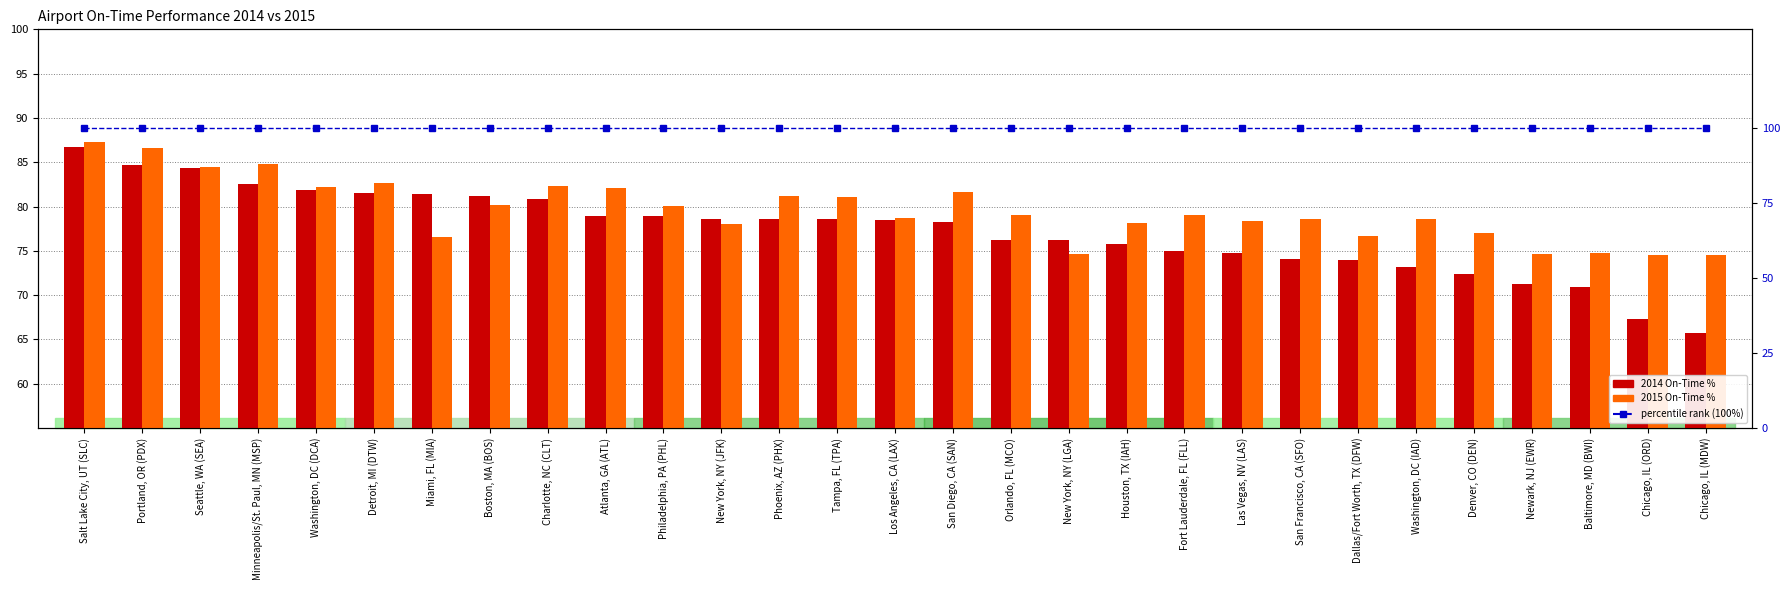

Reading left to right, transcribe all the data shown in this chart.

2014 On-Time %: Salt Lake City, UT (SLC)=86.7	Portland, OR (PDX)=84.6	Seattle, WA (SEA)=84.3	Minneapolis/St. Paul, MN (MSP)=82.5	Washington, DC (DCA)=81.8	Detroit, MI (DTW)=81.6	Miami, FL (MIA)=81.4	Boston, MA (BOS)=81.2	Charlotte, NC (CLT)=80.9	Atlanta, GA (ATL)=78.9	Philadelphia, PA (PHL)=78.9	New York, NY (JFK)=78.6	Phoenix, AZ (PHX)=78.6	Tampa, FL (TPA)=78.6	Los Angeles, CA (LAX)=78.4	San Diego, CA (SAN)=78.2	Orlando, FL (MCO)=76.2	New York, NY (LGA)=76.2	Houston, TX (IAH)=75.8	Fort Lauderdale, FL (FLL)=75.0	Las Vegas, NV (LAS)=74.8	San Francisco, CA (SFO)=74.1	Dallas/Fort Worth, TX (DFW)=74.0	Washington, DC (IAD)=73.2	Denver, CO (DEN)=72.4	Newark, NJ (EWR)=71.3	Baltimore, MD (BWI)=71.0	Chicago, IL (ORD)=67.3	Chicago, IL (MDW)=65.7
2015 On-Time %: Salt Lake City, UT (SLC)=87.3	Portland, OR (PDX)=86.6	Seattle, WA (SEA)=84.5	Minneapolis/St. Paul, MN (MSP)=84.8	Washington, DC (DCA)=82.2	Detroit, MI (DTW)=82.6	Miami, FL (MIA)=76.6	Boston, MA (BOS)=80.2	Charlotte, NC (CLT)=82.3	Atlanta, GA (ATL)=82.1	Philadelphia, PA (PHL)=80.1	New York, NY (JFK)=78.0	Phoenix, AZ (PHX)=81.2	Tampa, FL (TPA)=81.1	Los Angeles, CA (LAX)=78.7	San Diego, CA (SAN)=81.6	Orlando, FL (MCO)=79.0	New York, NY (LGA)=74.7	Houston, TX (IAH)=78.1	Fort Lauderdale, FL (FLL)=79.0	Las Vegas, NV (LAS)=78.4	San Francisco, CA (SFO)=78.6	Dallas/Fort Worth, TX (DFW)=76.6	Washington, DC (IAD)=78.6	Denver, CO (DEN)=77.0	Newark, NJ (EWR)=74.6	Baltimore, MD (BWI)=74.7	Chicago, IL (ORD)=74.6	Chicago, IL (MDW)=74.5
percentile rank within sample: Salt Lake City, UT (SLC)=100.0	Portland, OR (PDX)=100.0	Seattle, WA (SEA)=100.0	Minneapolis/St. Paul, MN (MSP)=100.0	Washington, DC (DCA)=100.0	Detroit, MI (DTW)=100.0	Miami, FL (MIA)=100.0	Boston, MA (BOS)=100.0	Charlotte, NC (CLT)=100.0	Atlanta, GA (ATL)=100.0	Philadelphia, PA (PHL)=100.0	New York, NY (JFK)=100.0	Phoenix, AZ (PHX)=100.0	Tampa, FL (TPA)=100.0	Los Angeles, CA (LAX)=100.0	San Diego, CA (SAN)=100.0	Orlando, FL (MCO)=100.0	New York, NY (LGA)=100.0	Houston, TX (IAH)=100.0	Fort Lauderdale, FL (FLL)=100.0	Las Vegas, NV (LAS)=100.0	San Francisco, CA (SFO)=100.0	Dallas/Fort Worth, TX (DFW)=100.0	Washington, DC (IAD)=100.0	Denver, CO (DEN)=100.0	Newark, NJ (EWR)=100.0	Baltimore, MD (BWI)=100.0	Chicago, IL (ORD)=100.0	Chicago, IL (MDW)=100.0